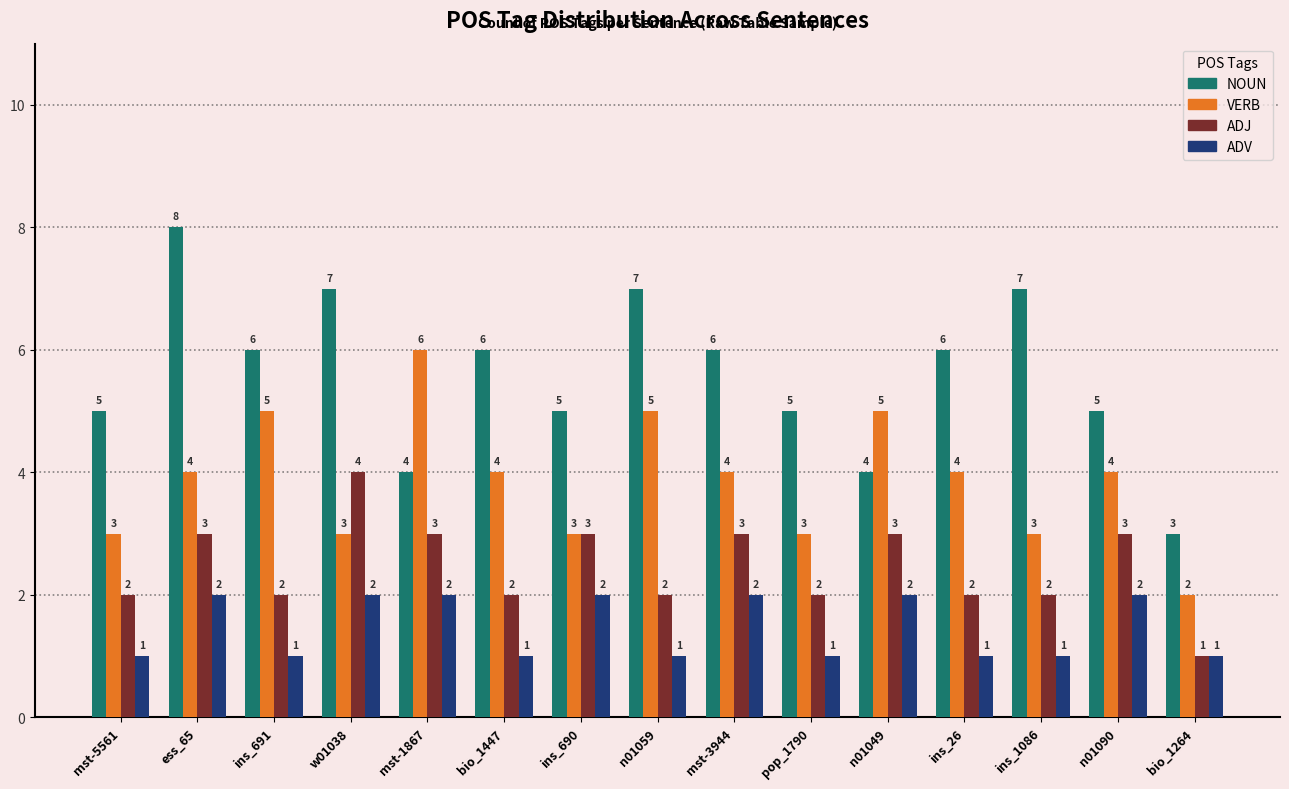

Reading left to right, extract all data points from this chart.

NOUN: 5	8	6	7	4	6	5	7	6	5	4	6	7	5	3
VERB: 3	4	5	3	6	4	3	5	4	3	5	4	3	4	2
ADJ: 2	3	2	4	3	2	3	2	3	2	3	2	2	3	1
ADV: 1	2	1	2	2	1	2	1	2	1	2	1	1	2	1